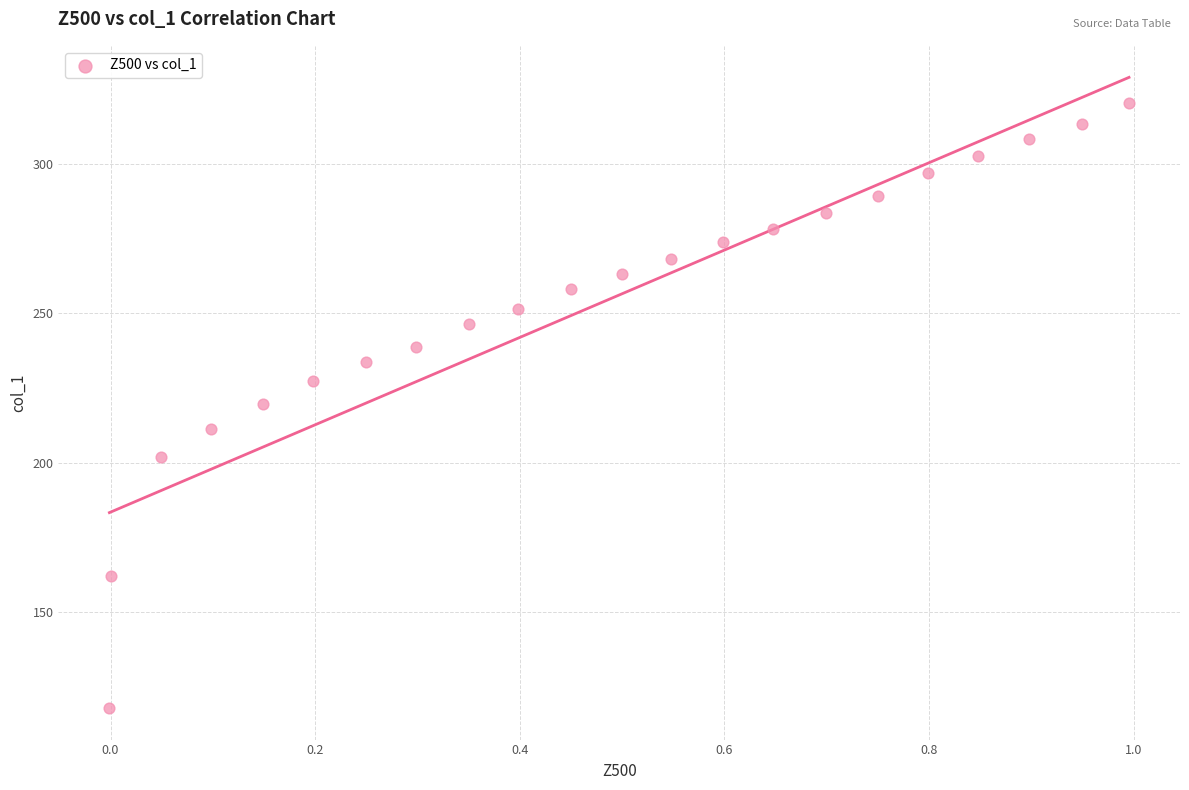

What is the range of Y values (max minus min)?

202.6